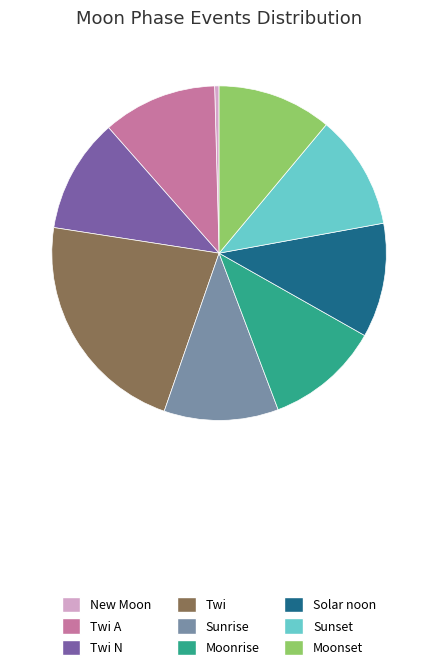

Is the sum of New Moon and Moonset greater than half?

No